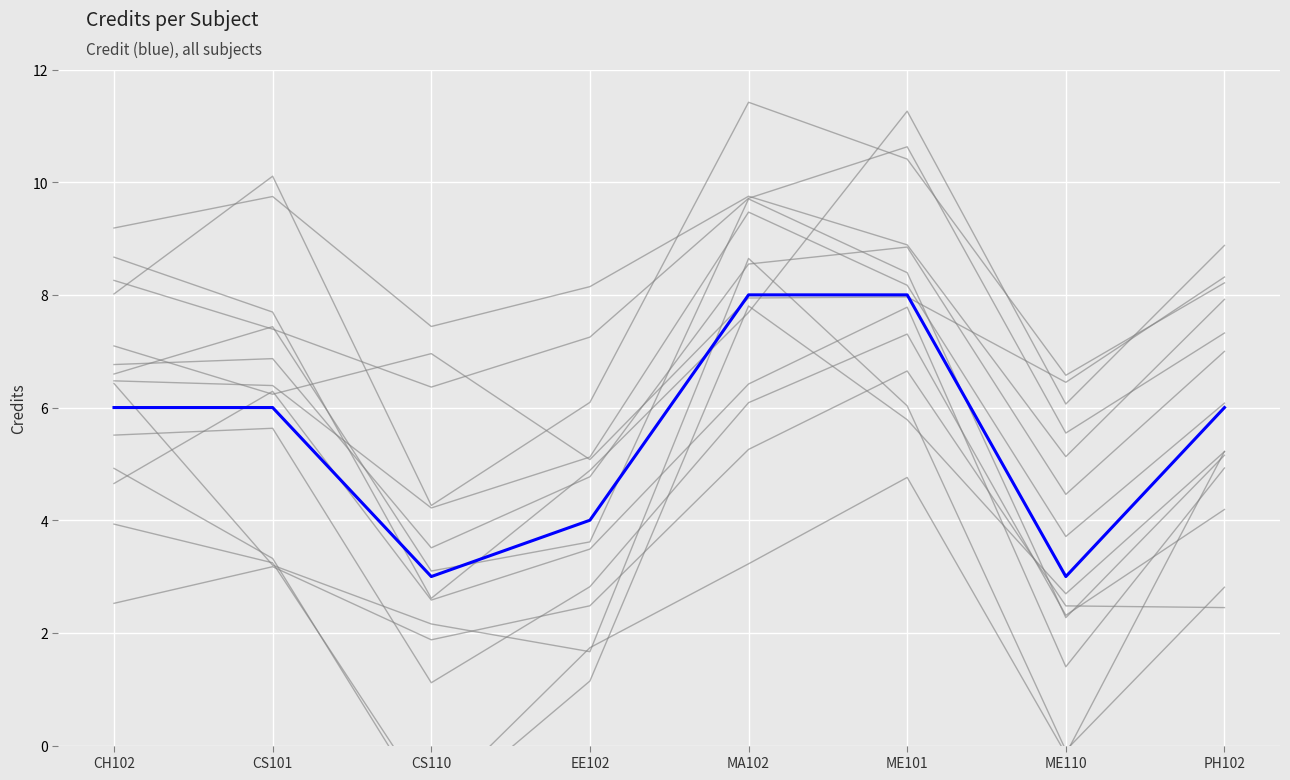

Reading right to left, transcribe all the data shown in this chart.

PH102=6	ME110=3	ME101=8	MA102=8	EE102=4	CS110=3	CS101=6	CH102=6